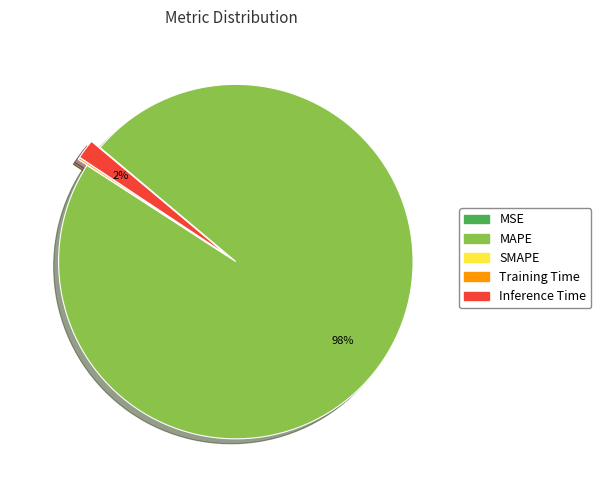

Is there any slice that represents more than half of the pie?

Yes